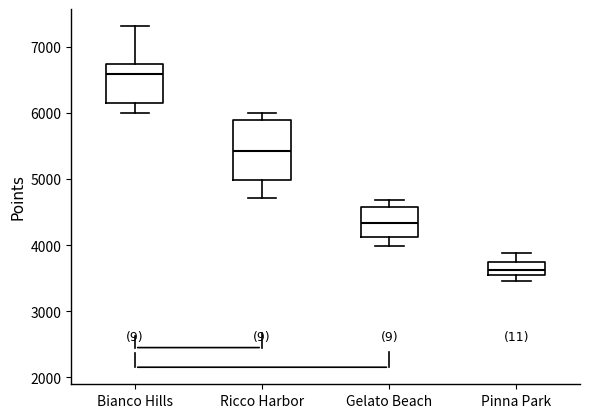

Which box's median line is the lowest?

Pinna Park